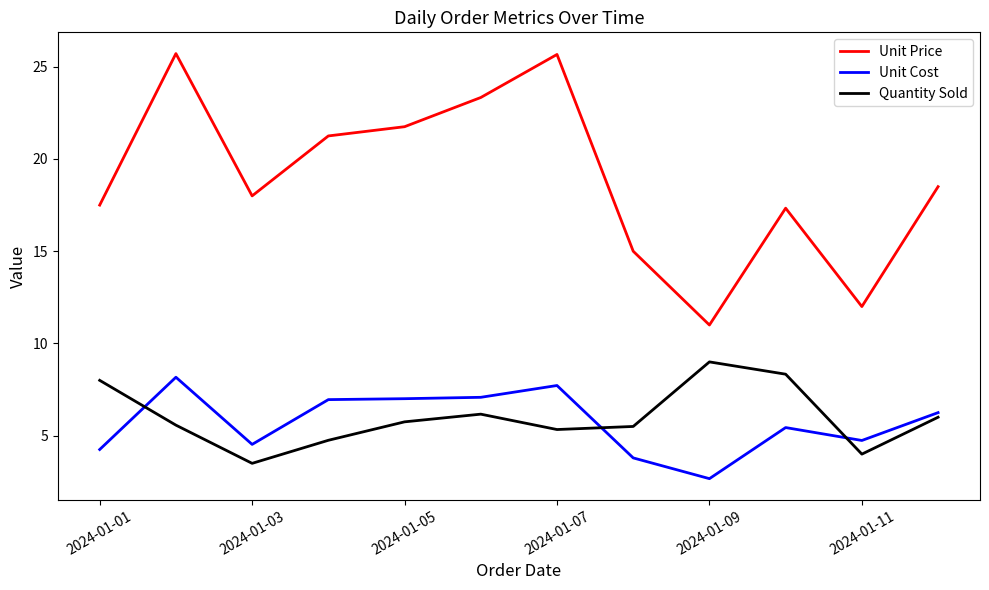

Which series has the largest total across all categories?

Unit Price